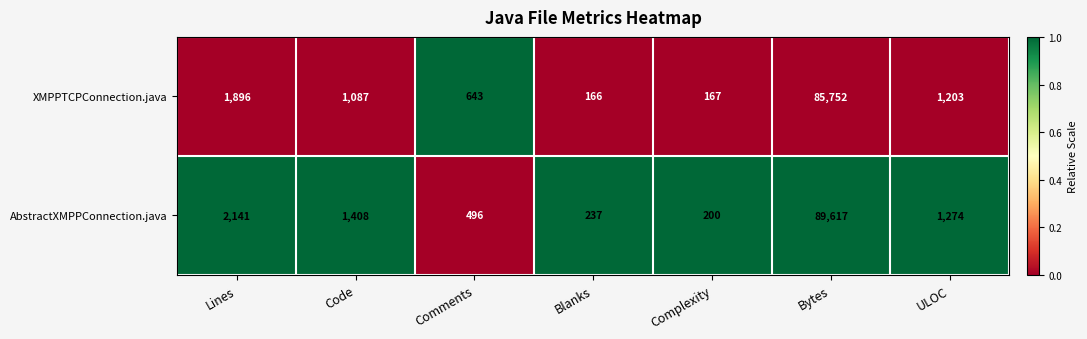

The value of AbstractXMPPConnection.java at Bytes is 89617. True or false?

True